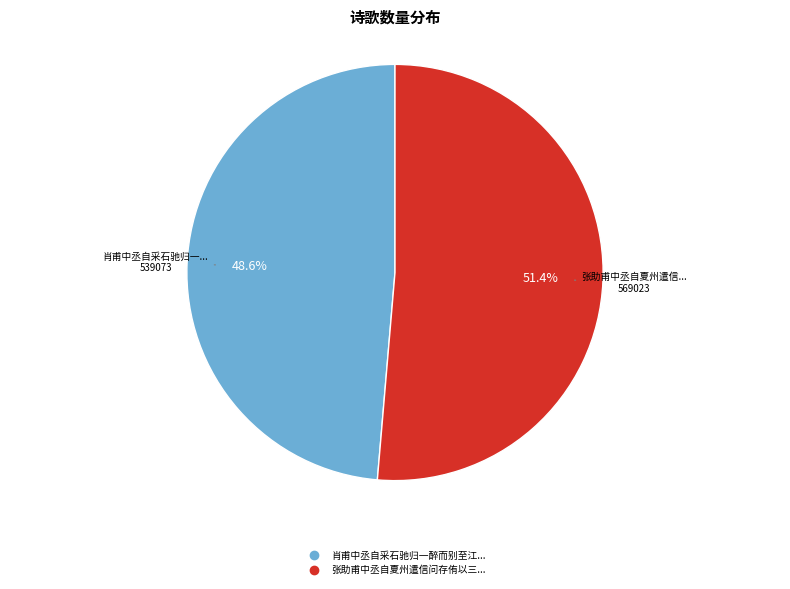

Is there any slice that represents more than half of the pie?

Yes